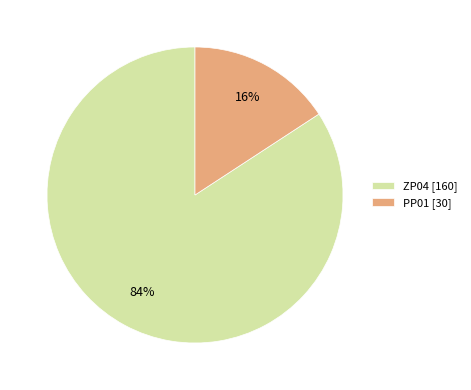

To the nearest percent, what is the difference between the largest and smallest slice percentages?

68%